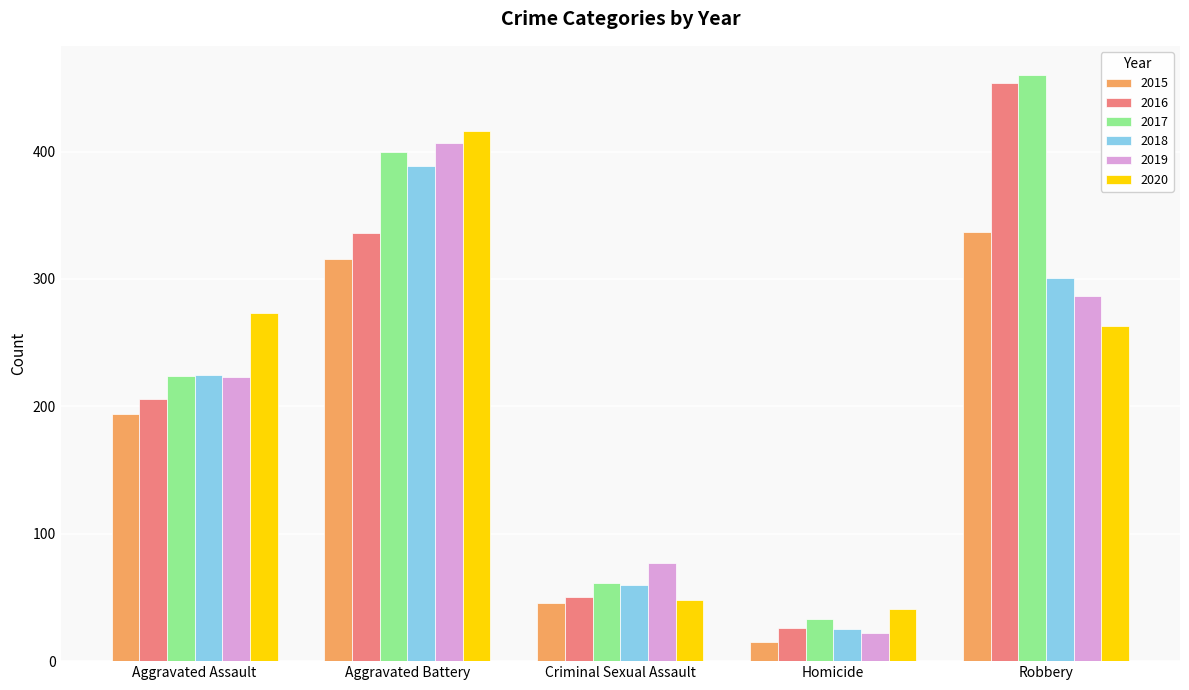

What position from the right is Aggravated Battery?

4